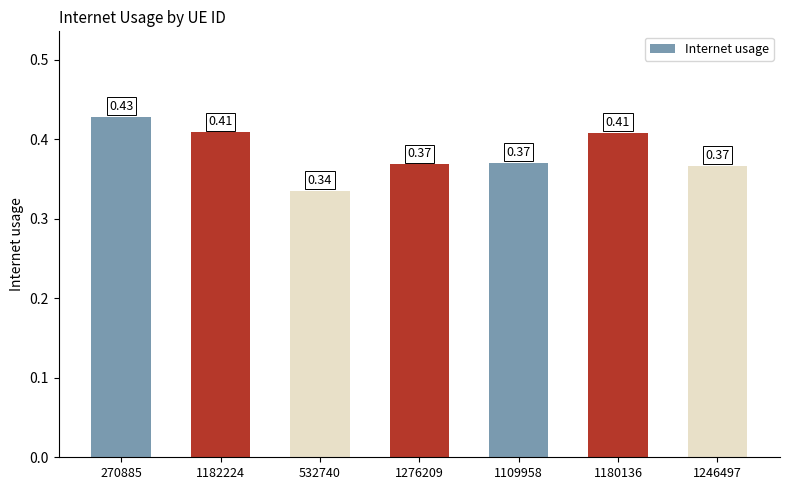

The value at 1180136 is 0.1. True or false?

False